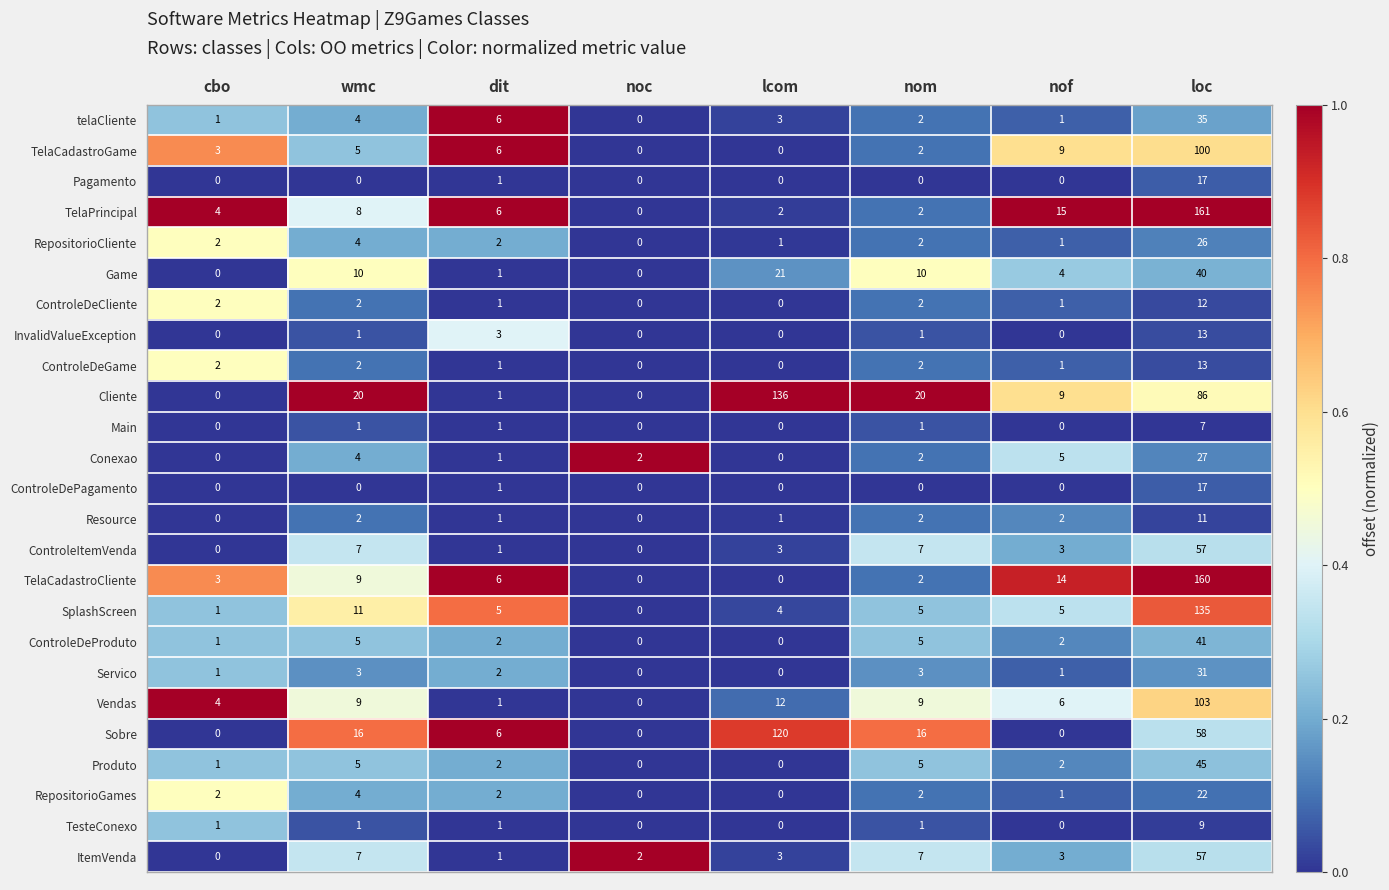

How many distinct data groups are displayed?

25